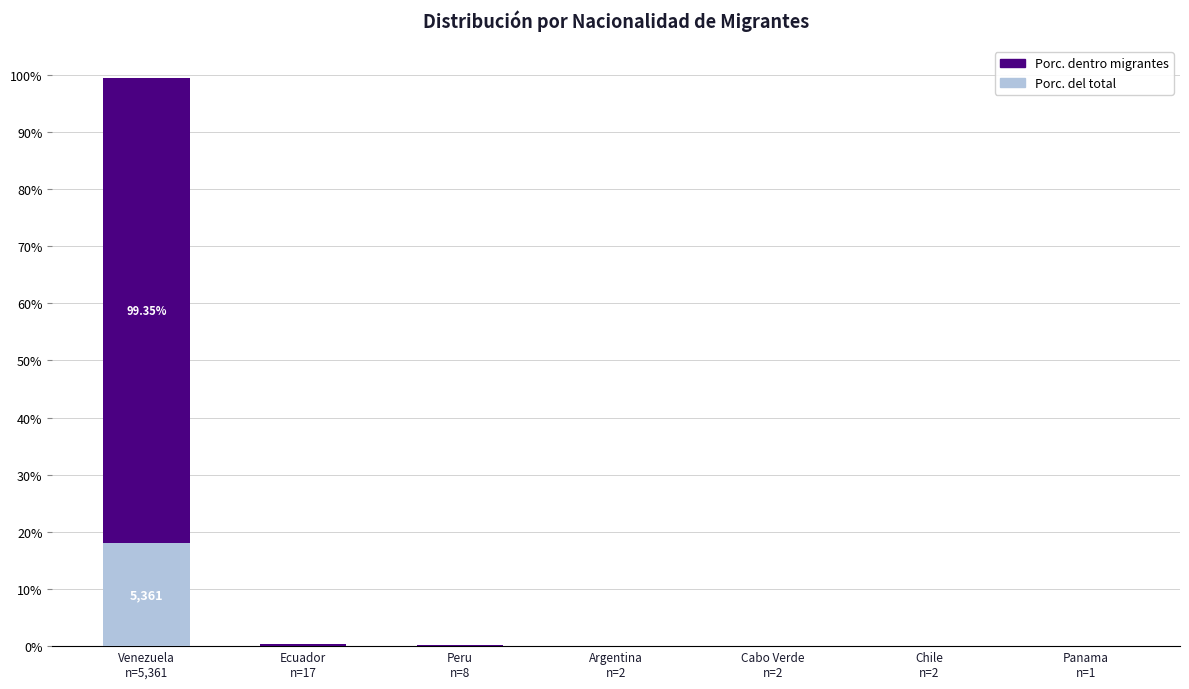

What is the sum of all Porc. del total values?

18.2